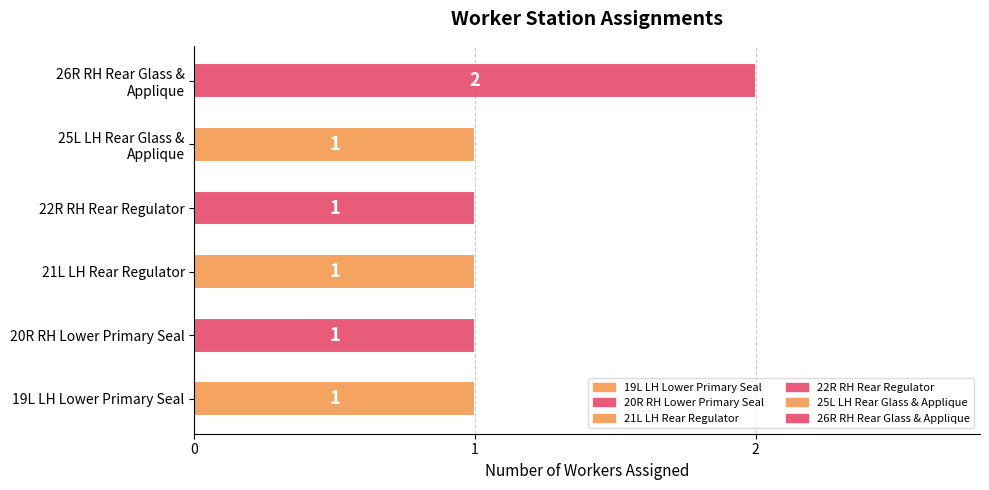

Count the values in the range 1 to 2.

6